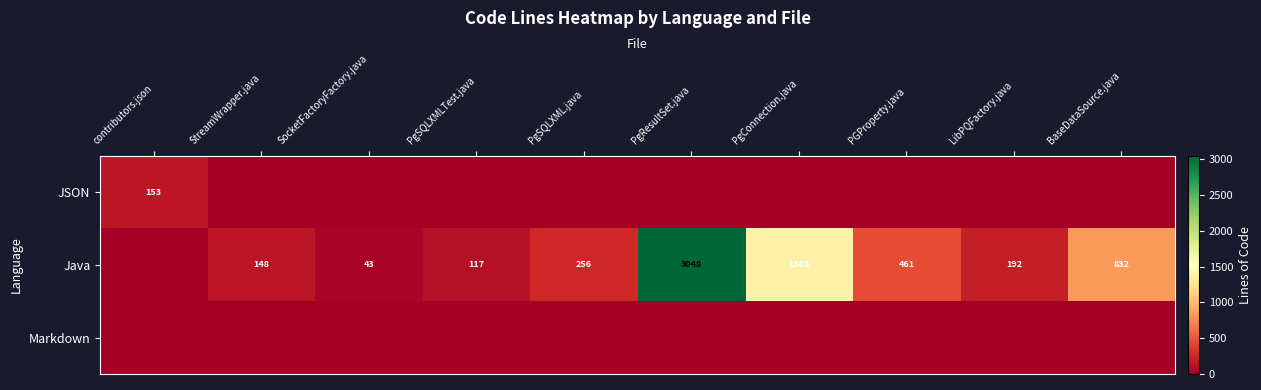

True or false: Java has a value of 117 at PgSQLXMLTest.java.

True